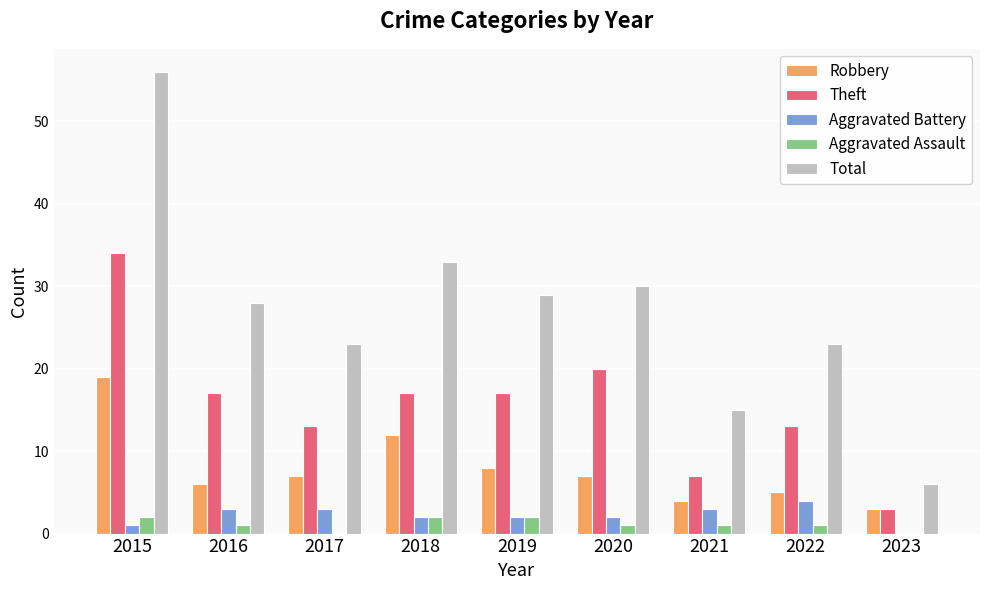

Between 2019 and 2021, which series saw the biggest shift?

Total